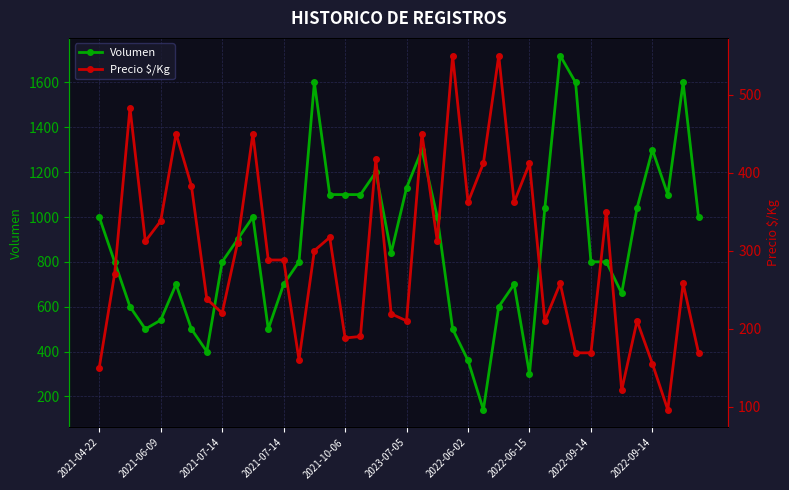

How many interior local peaks does the Precio $/Kg series have?

13